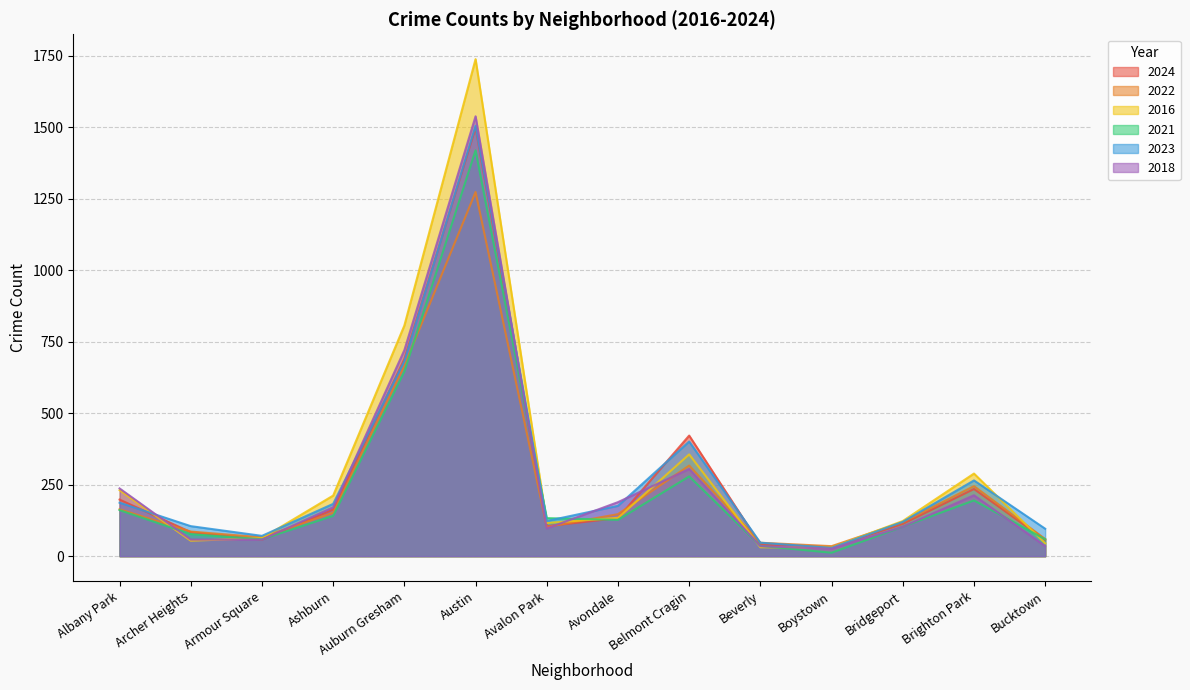

How many lines are shown in the chart?

6